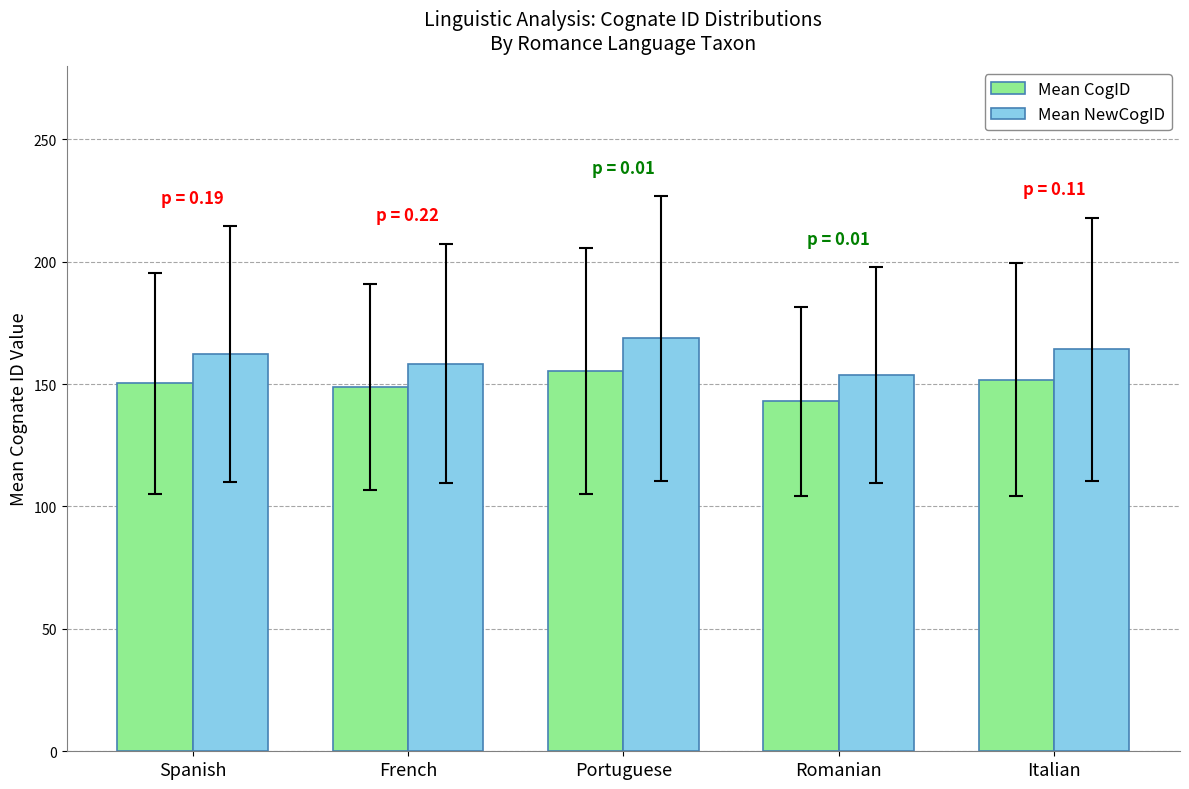

What is the approximate value of Mean NewCogID at Portuguese?

168.7